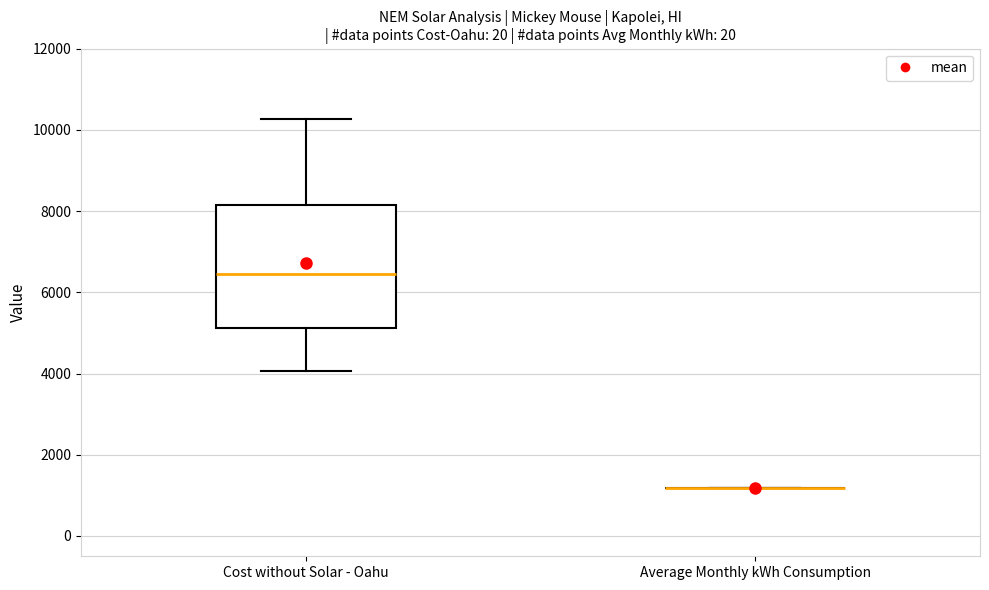

Comparing the boxes themselves (not the whiskers), which one is the tallest?

Cost without Solar - Oahu